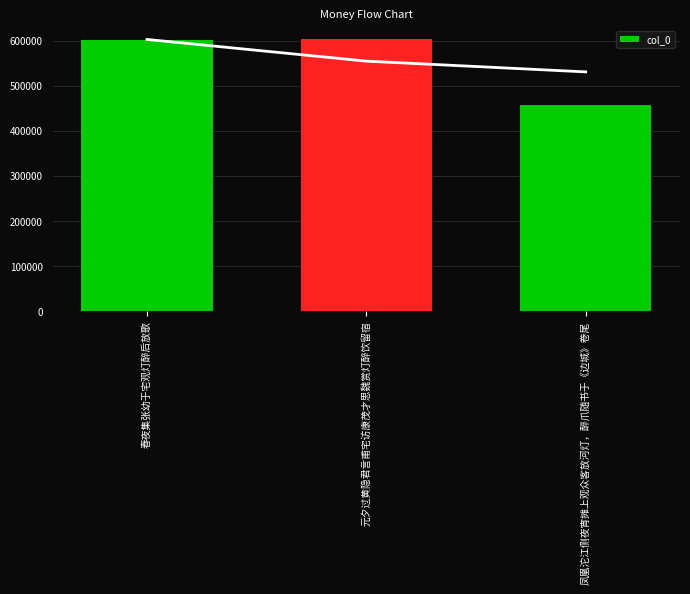

What is the value of the 2nd bar from the left?

603087